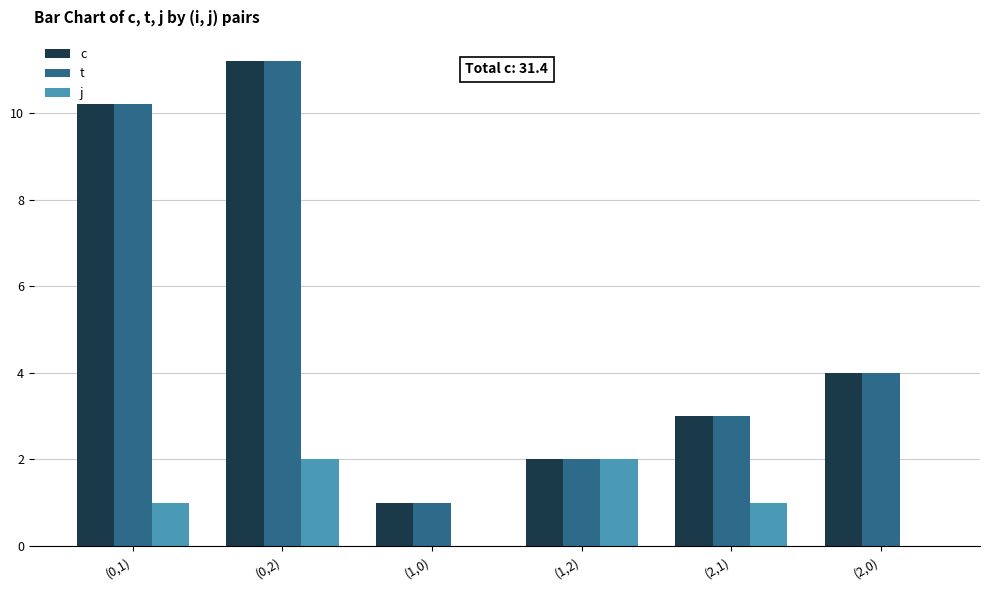

Count the number of categories in the chart.

6